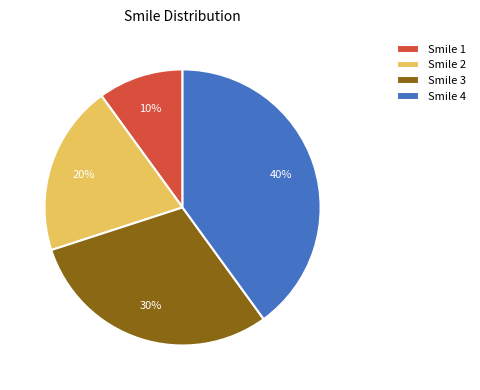

Between Smile 3 and Smile 4, which is larger?

Smile 4